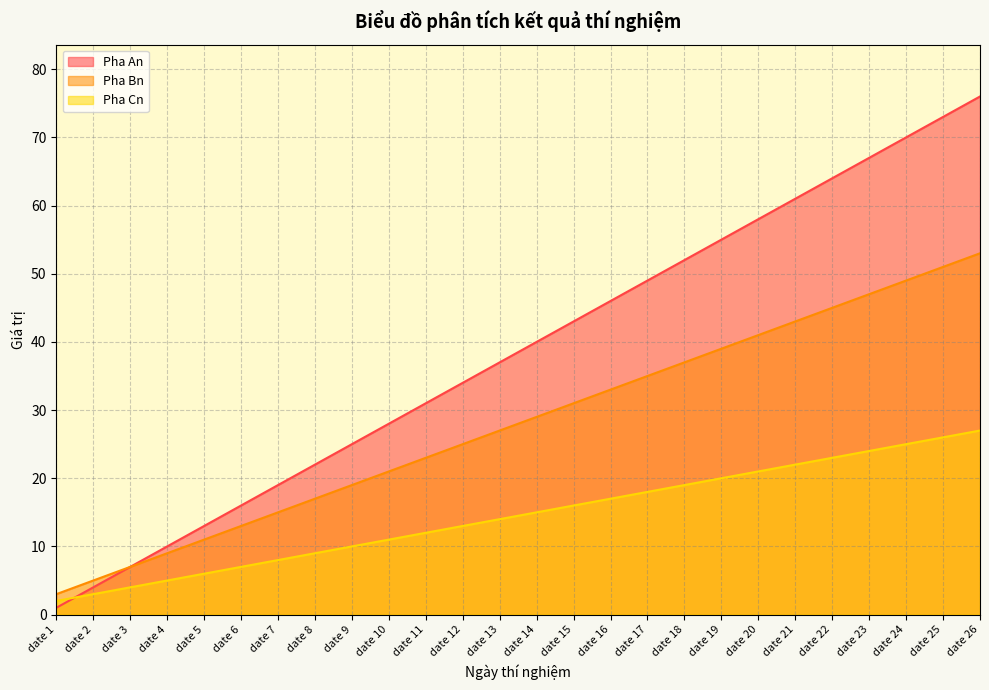

What is the total value across all series at date 26?

156